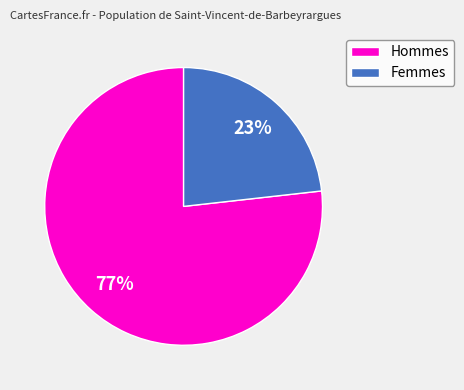

To the nearest percent, what portion does Hommes represent?

77%